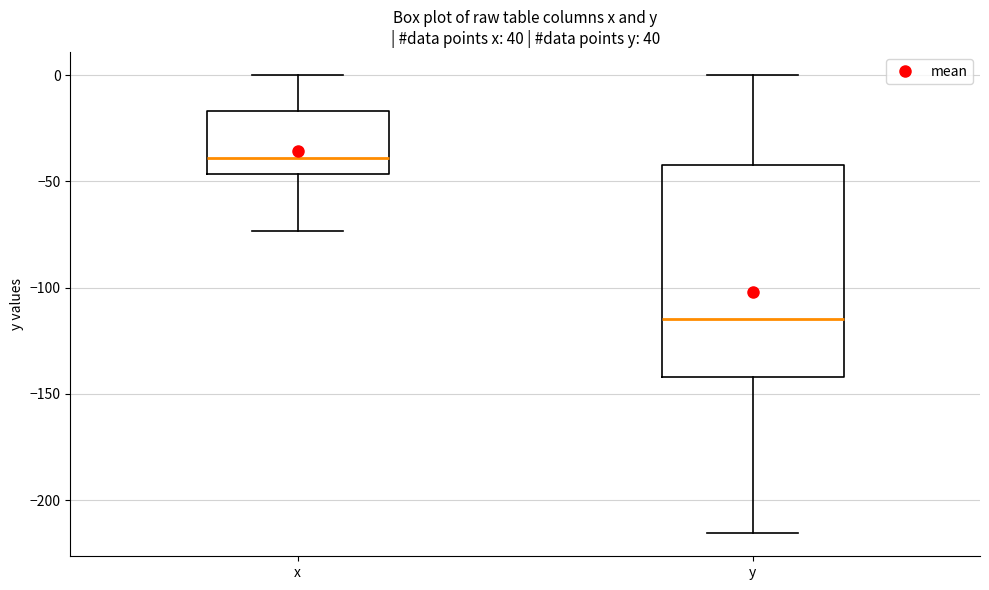

Where does the median line of the box for x sit on the y-axis? The values are not printed on the chart, so give them approximately, as read against the axis.

-40